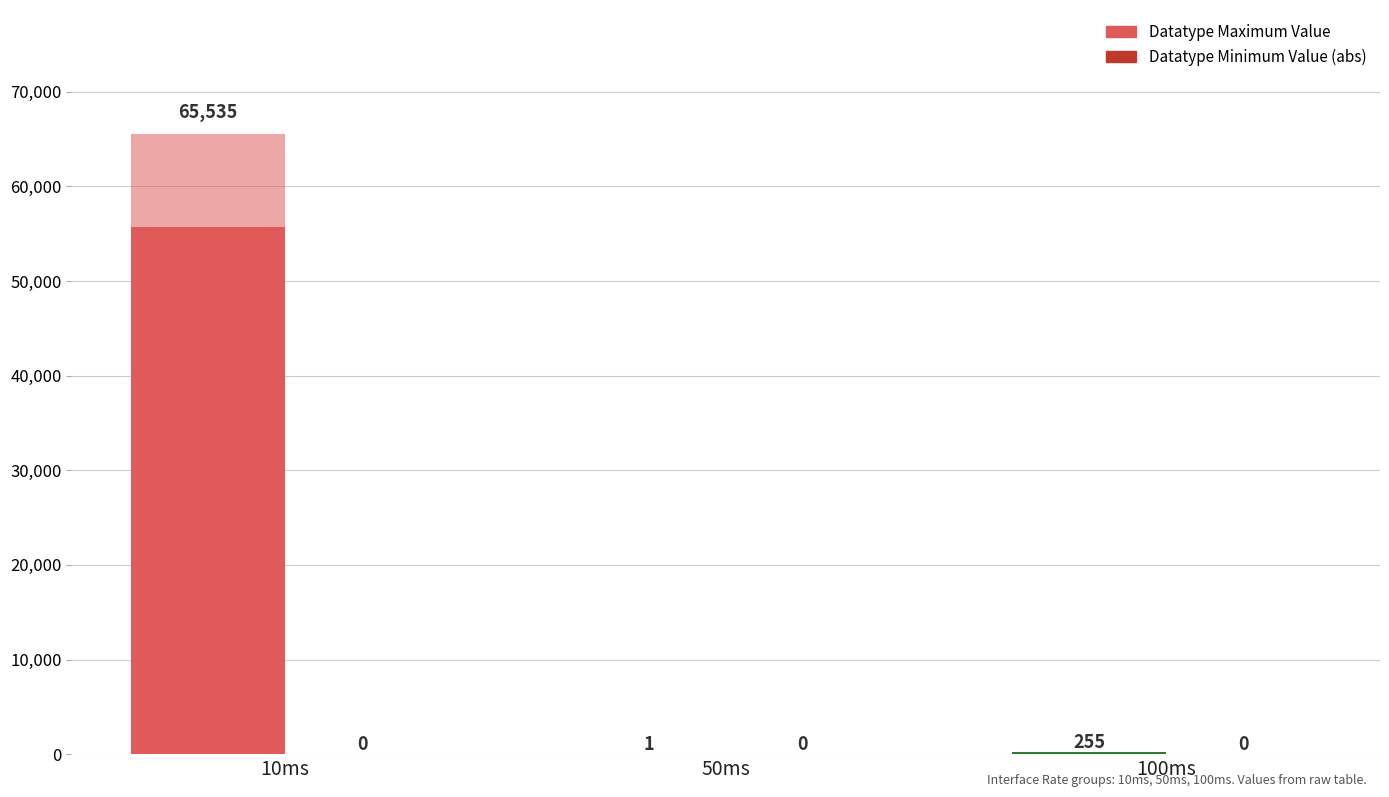

How many groups of bars are there?

3